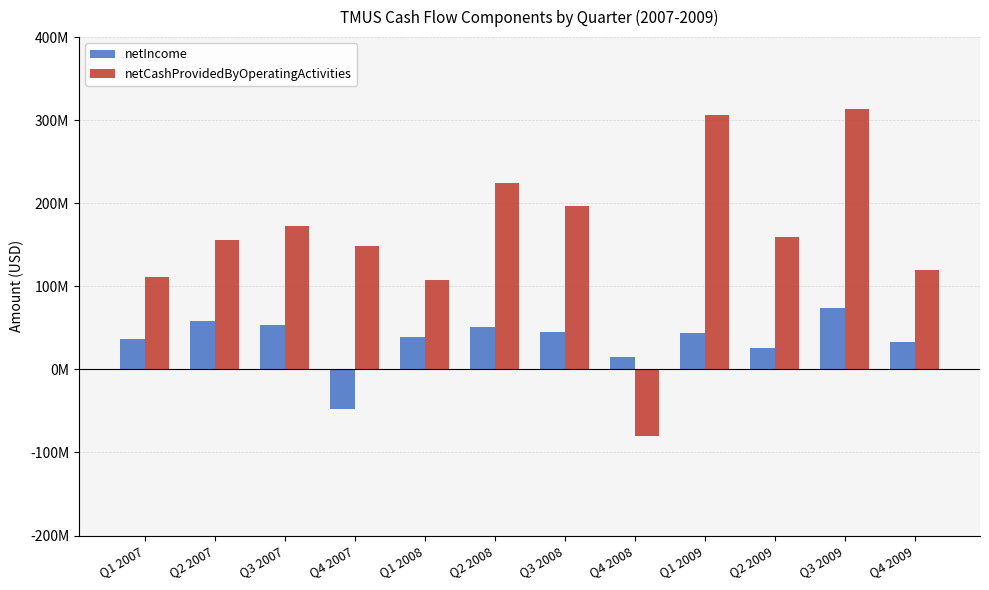

True or false: netCashProvidedByOperatingActivities has a value of 107449000 at Q1 2008.

True